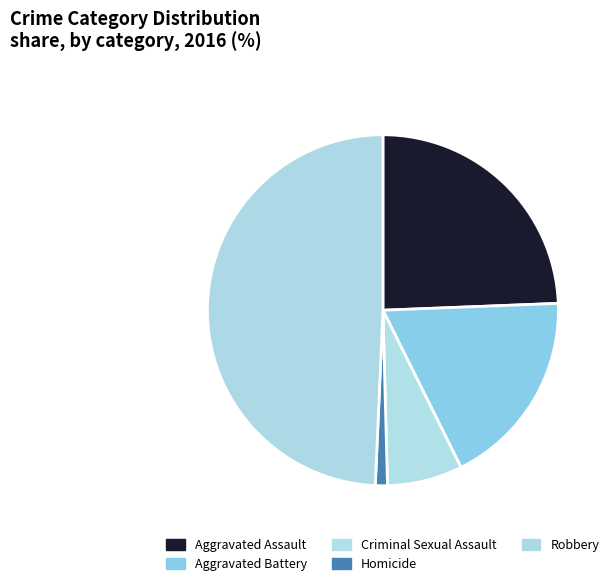

Which category has the smallest portion of the pie?

Homicide